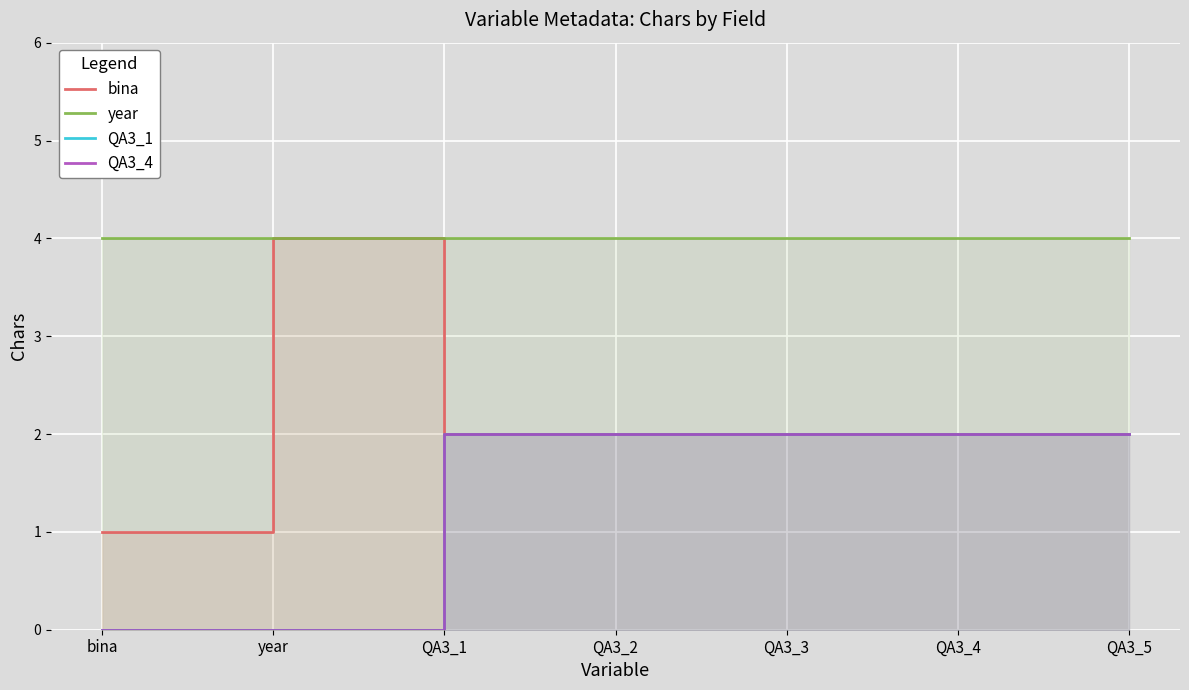

True or false: QA3_4 and QA3_1 intersect in this chart.

False